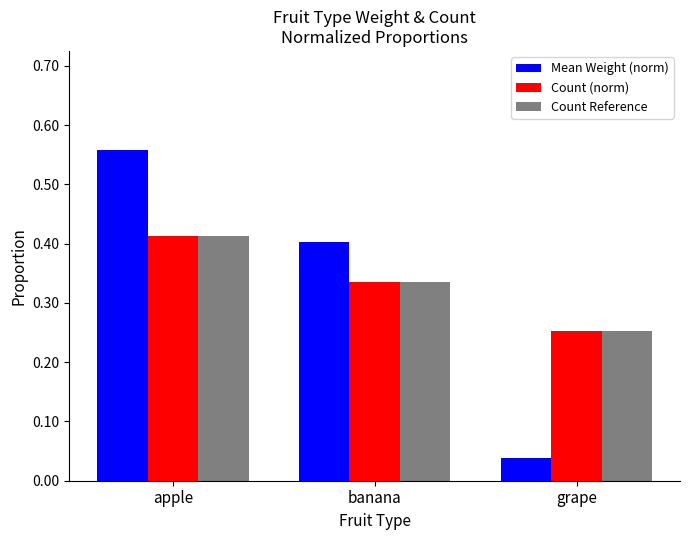

Is it true that Count (norm) equals 0.4 at apple?

True